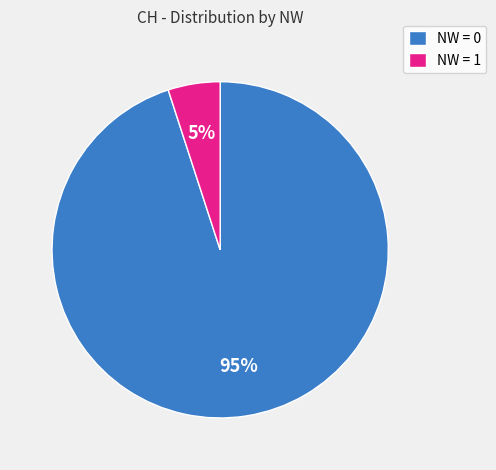

What is the smallest slice in the pie chart?

NW = 1